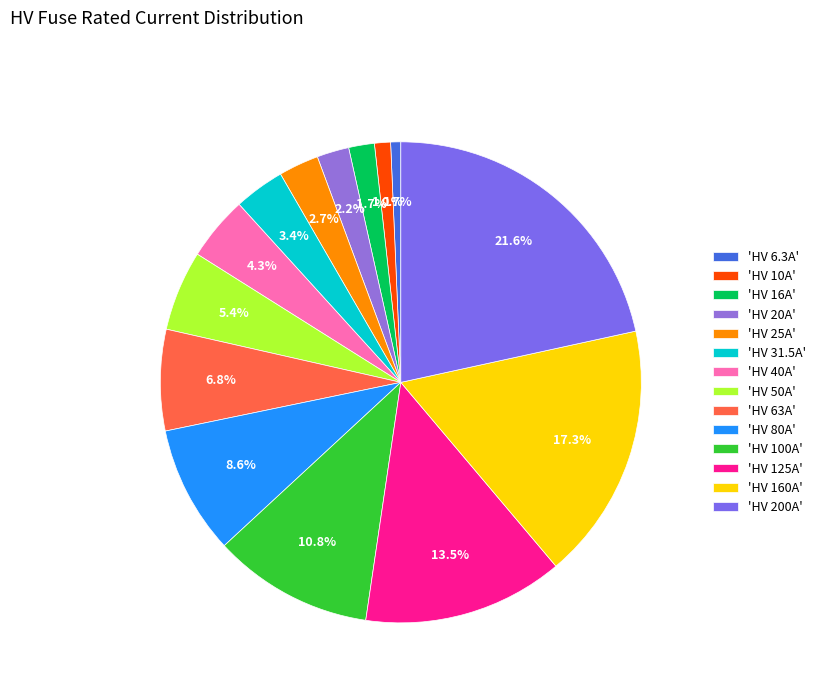

Rank the categories by value from lowest to highest.

HV 6.3A, HV 10A, HV 16A, HV 20A, HV 25A, HV 31.5A, HV 40A, HV 50A, HV 63A, HV 80A, HV 100A, HV 125A, HV 160A, HV 200A